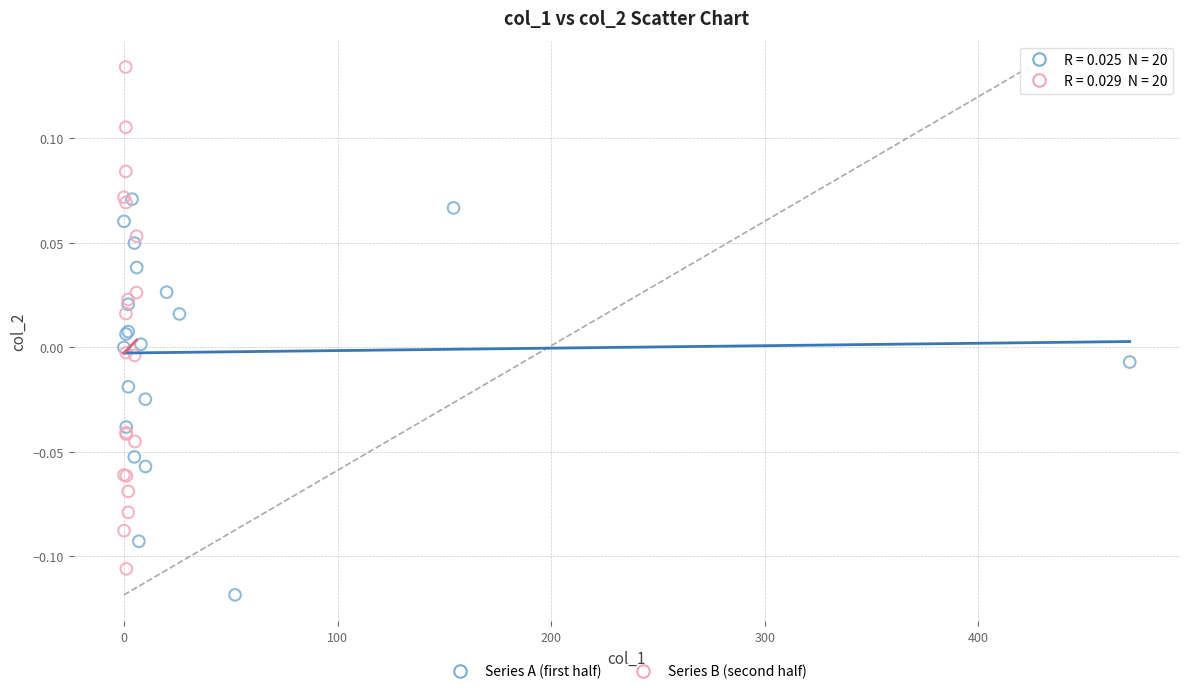

Which series reaches the minimum Y coordinate?

Series A (first half)